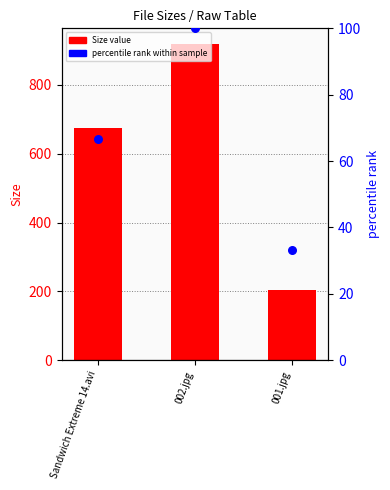

Which series contains the highest Y value?

Size